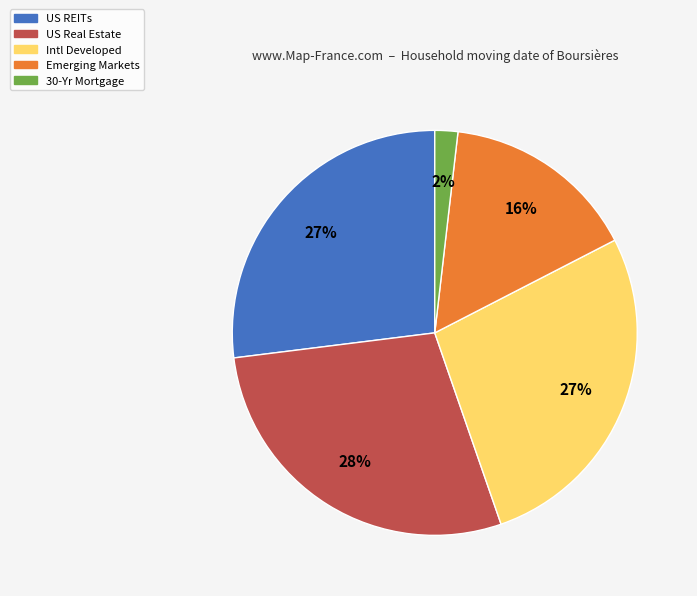

How many slices are in this pie chart?

5